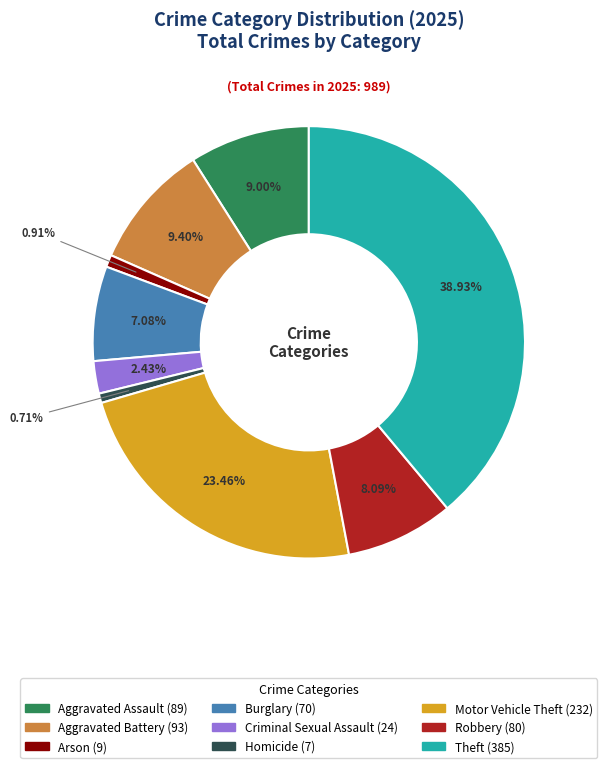

How many segments does this pie chart have?

9